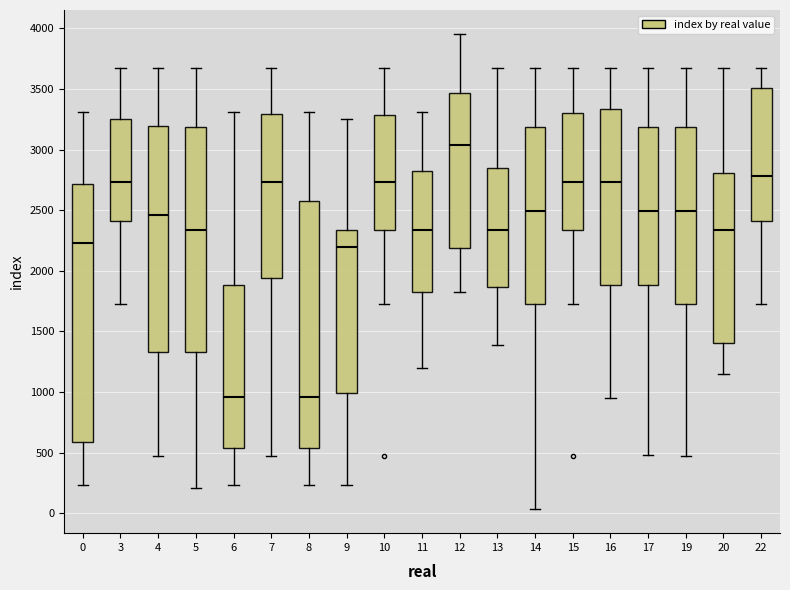

Reading left to right, transcribe this box plot: for each box, give where its median line is, the range the box spans, and where its two whiskers end, as read against the y-axis. The values are not printed on the chart, so give them approximately, as read against the axis.

0: median 2250, box 600 to 2700, whiskers 250 to 3300
3: median 2750, box 2400 to 3250, whiskers 1750 to 3650
4: median 2450, box 1350 to 3200, whiskers 500 to 3650
5: median 2350, box 1350 to 3200, whiskers 200 to 3650
6: median 950, box 550 to 1900, whiskers 250 to 3300
7: median 2750, box 1950 to 3300, whiskers 500 to 3650
8: median 950, box 550 to 2600, whiskers 250 to 3300
9: median 2200, box 1000 to 2350, whiskers 250 to 3250
10: median 2750, box 2350 to 3300, whiskers 1750 to 3650
11: median 2350, box 1850 to 2800, whiskers 1200 to 3300
12: median 3050, box 2200 to 3450, whiskers 1850 to 3950
13: median 2350, box 1850 to 2850, whiskers 1400 to 3650
14: median 2500, box 1750 to 3200, whiskers 50 to 3650
15: median 2750, box 2350 to 3300, whiskers 1750 to 3650
16: median 2750, box 1900 to 3350, whiskers 950 to 3650
17: median 2500, box 1900 to 3200, whiskers 500 to 3650
19: median 2500, box 1750 to 3200, whiskers 500 to 3650
20: median 2350, box 1400 to 2800, whiskers 1150 to 3650
22: median 2800, box 2400 to 3500, whiskers 1750 to 3650